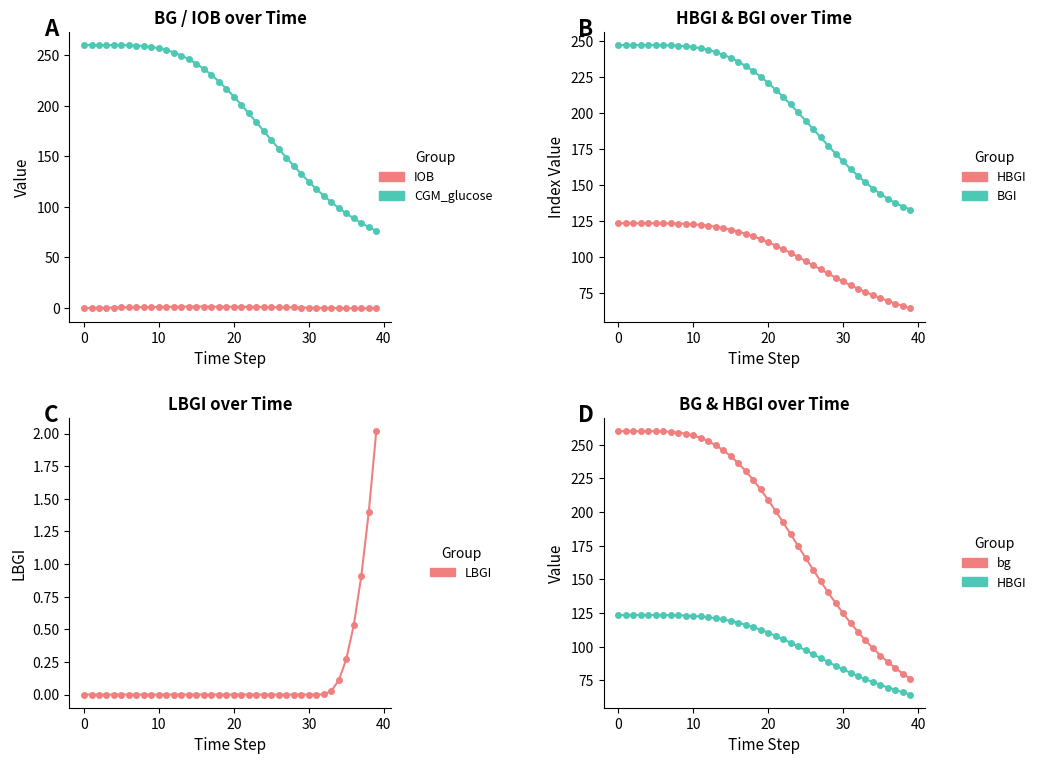

Is it true that HBGI equals 55.4 at 19?

False